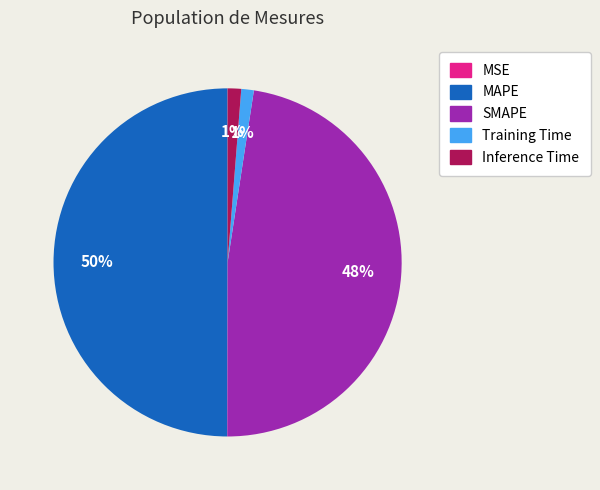

What percentage is the Inference Time slice, to the nearest percent?

1%